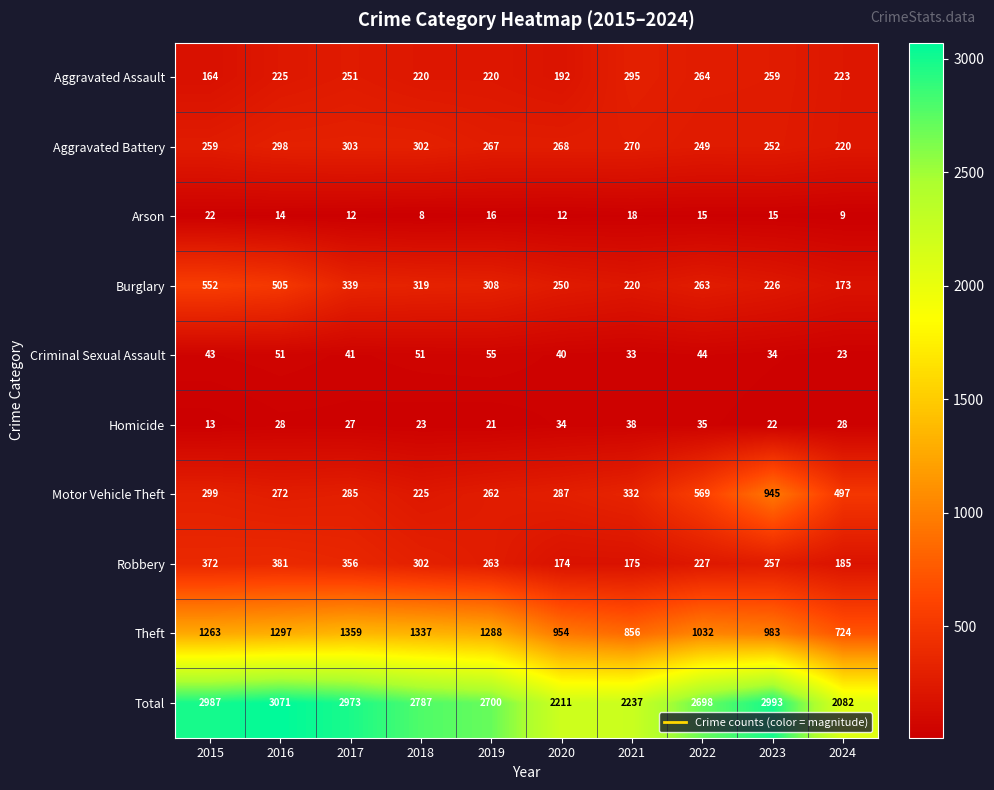

At which label is Aggravated Assault closest to 229?

2016